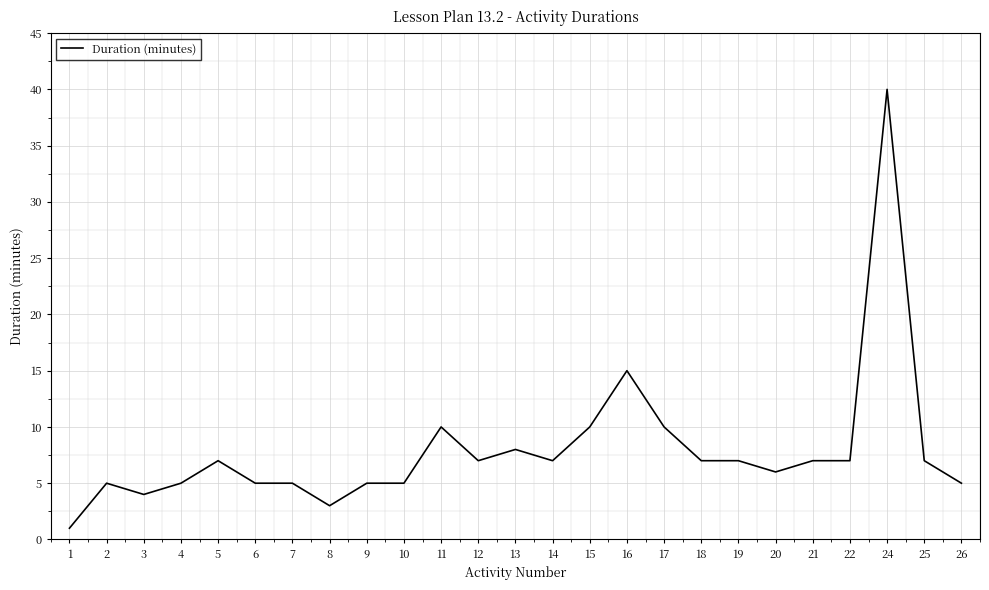

At which label is the value closest to 20?

16